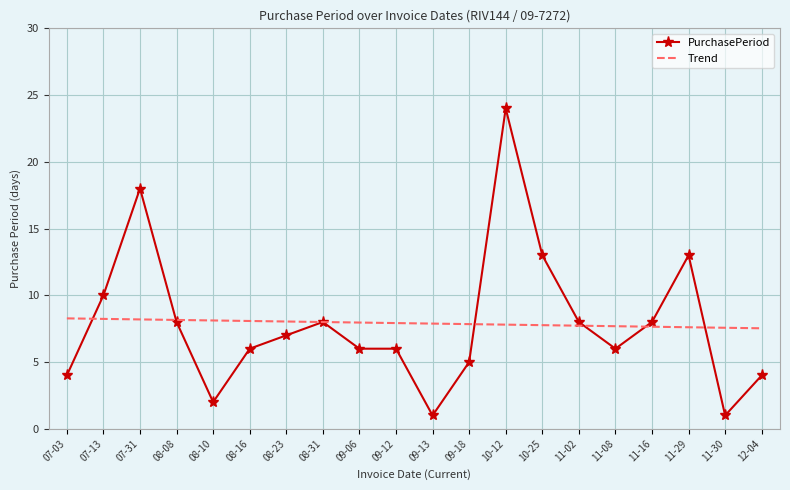

Rank the series by their maximum value, from lowest to highest.

Trend, PurchasePeriod